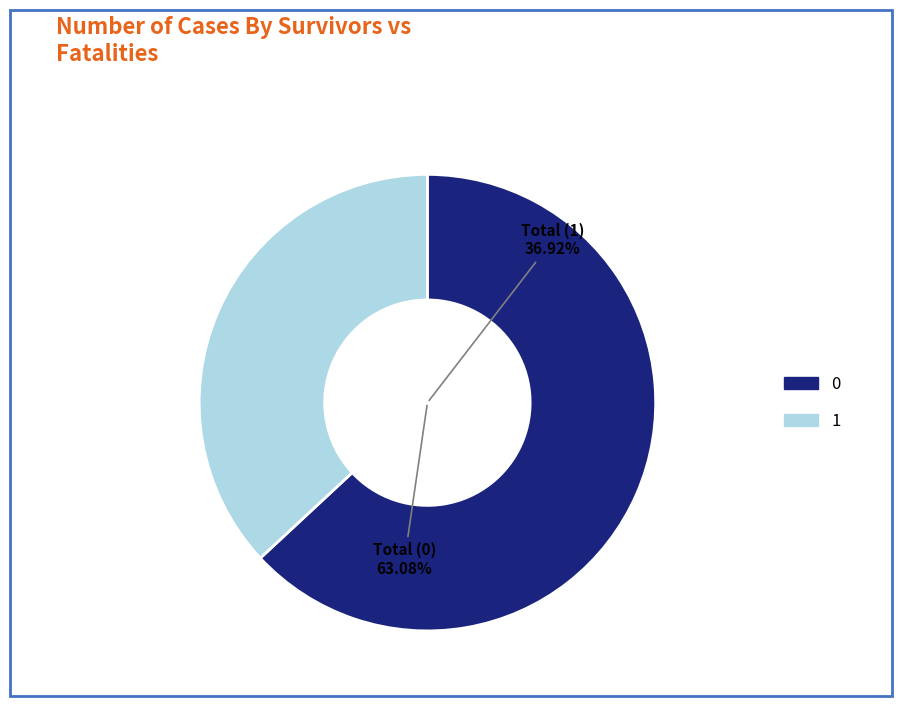

To the nearest percent, what is the average slice percentage?

50%